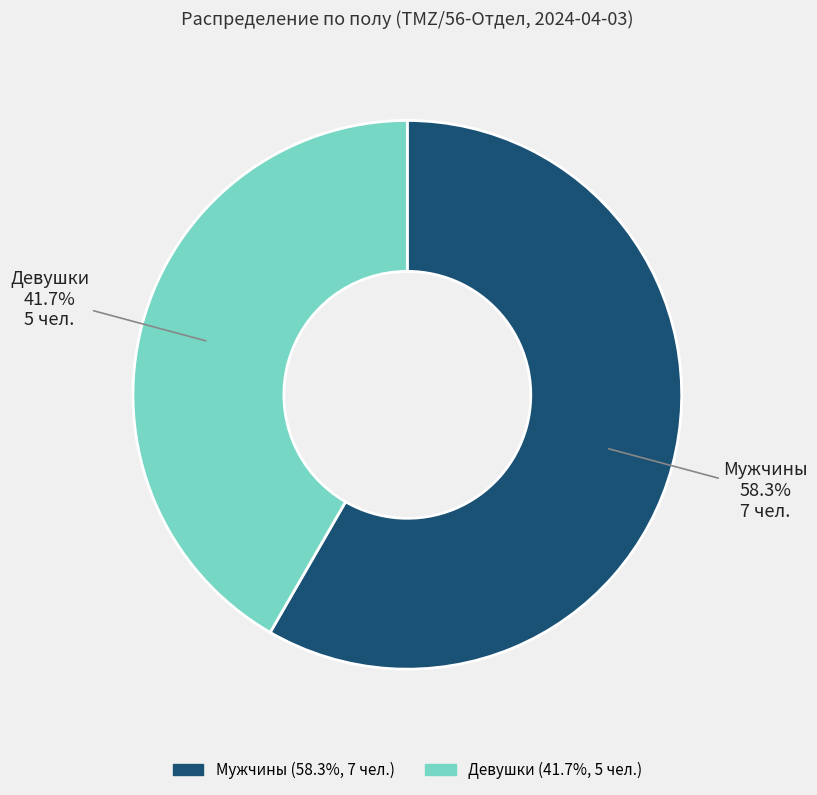

Which has a higher value, Мужчины or Девушки?

Мужчины